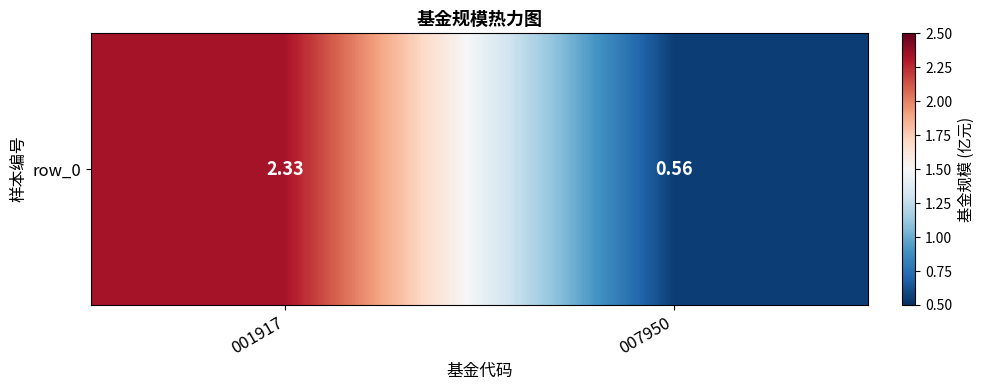

Reading left to right, what are all the values shown in this chart?

001917=2.3	007950=0.6